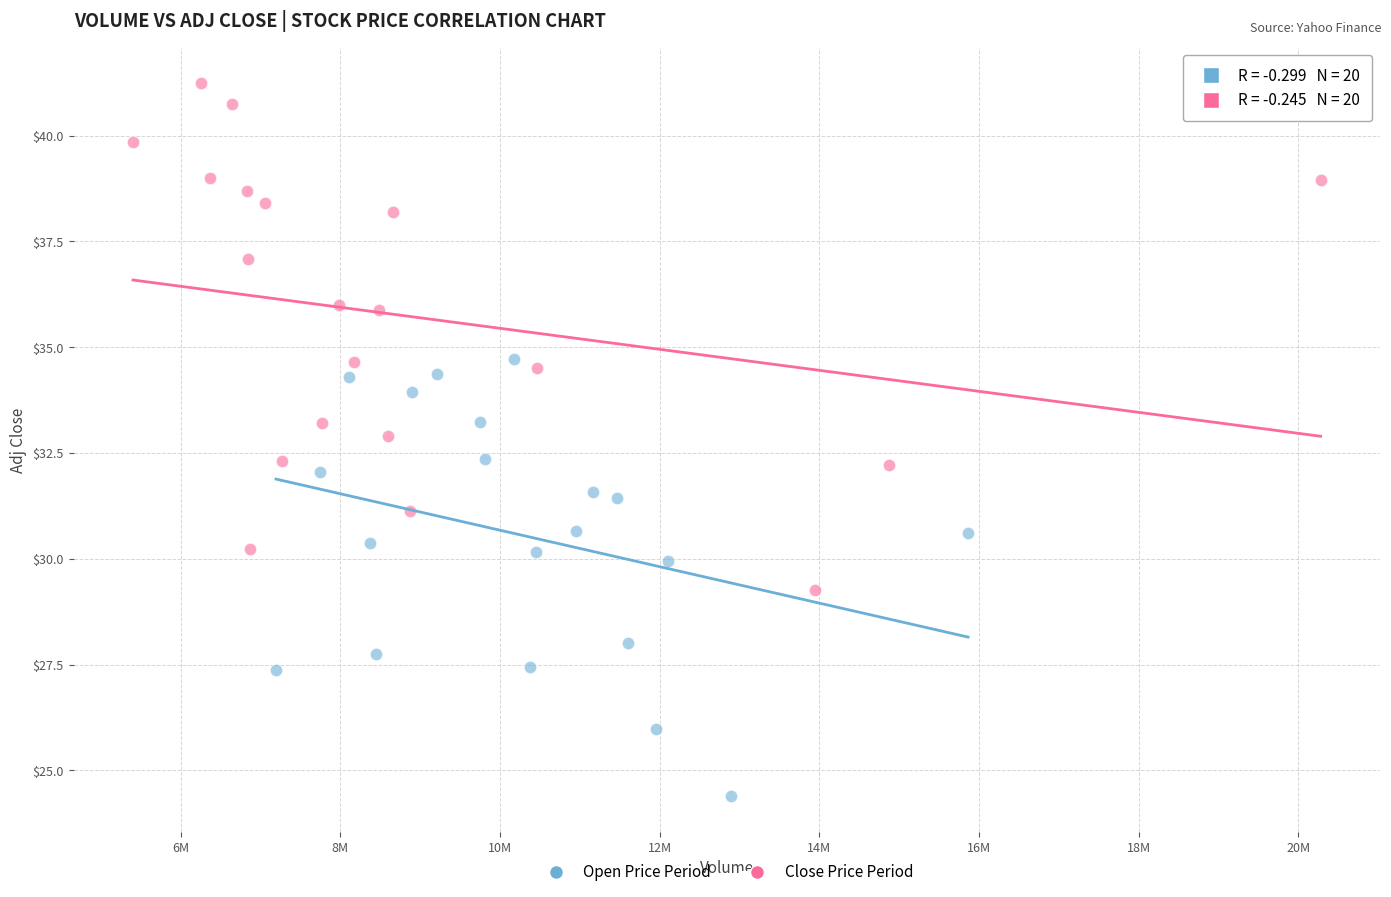

Which series contains the highest Y value?

Close Price Period